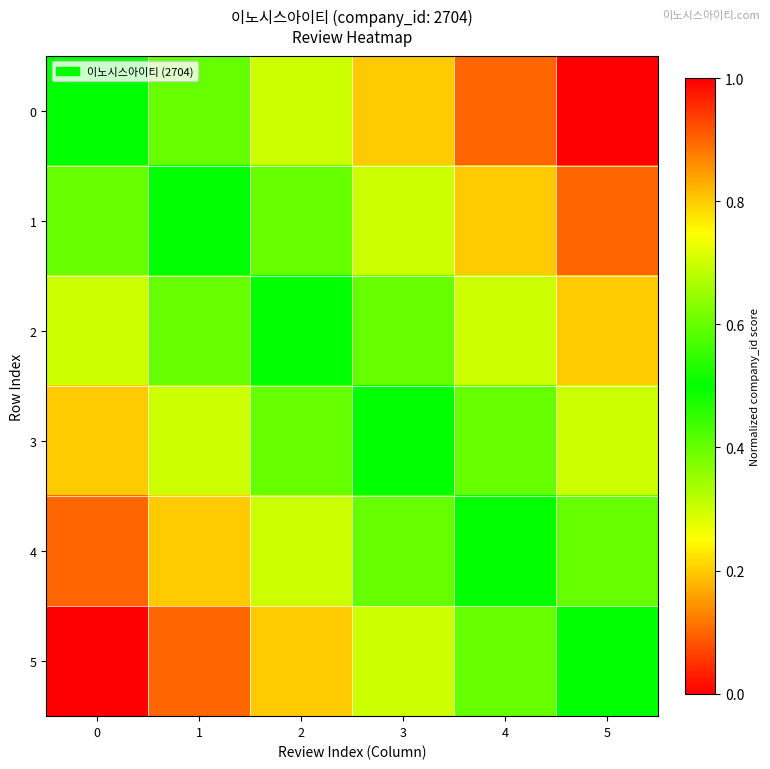

Reading left to right, transcribe all the data shown in this chart.

0: 0=0.5	1=0.6	2=0.7	3=0.8	4=0.9	5=1.0
1: 0=0.4	1=0.5	2=0.6	3=0.7	4=0.8	5=0.9
2: 0=0.3	1=0.4	2=0.5	3=0.6	4=0.7	5=0.8
3: 0=0.2	1=0.3	2=0.4	3=0.5	4=0.6	5=0.7
4: 0=0.1	1=0.2	2=0.3	3=0.4	4=0.5	5=0.6
5: 0=0.0	1=0.1	2=0.2	3=0.3	4=0.4	5=0.5